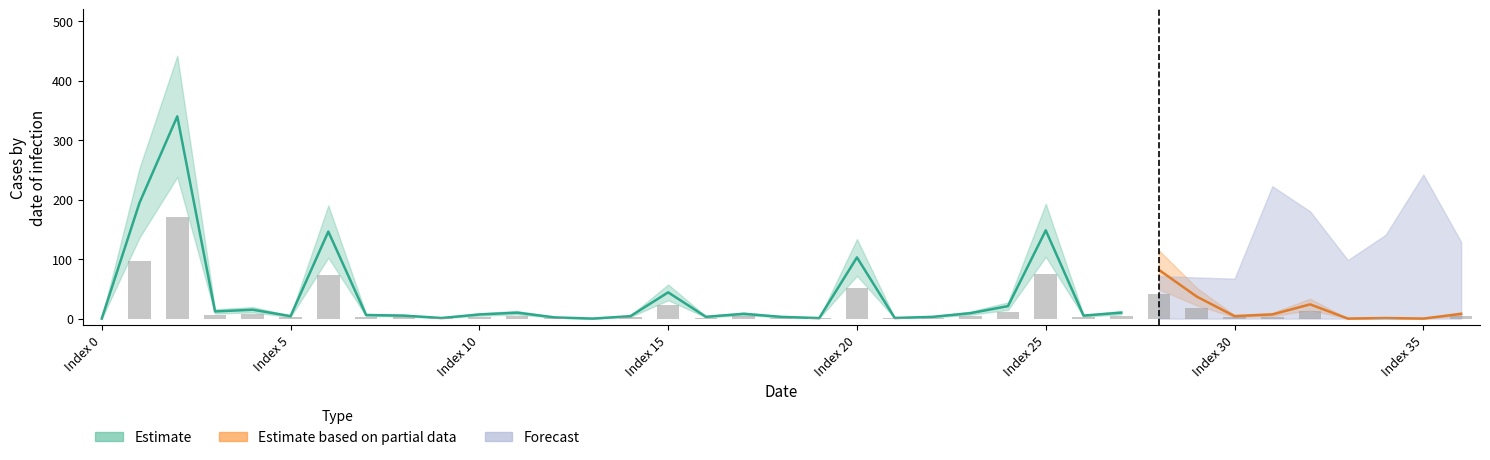

How many values exceed 3?

20